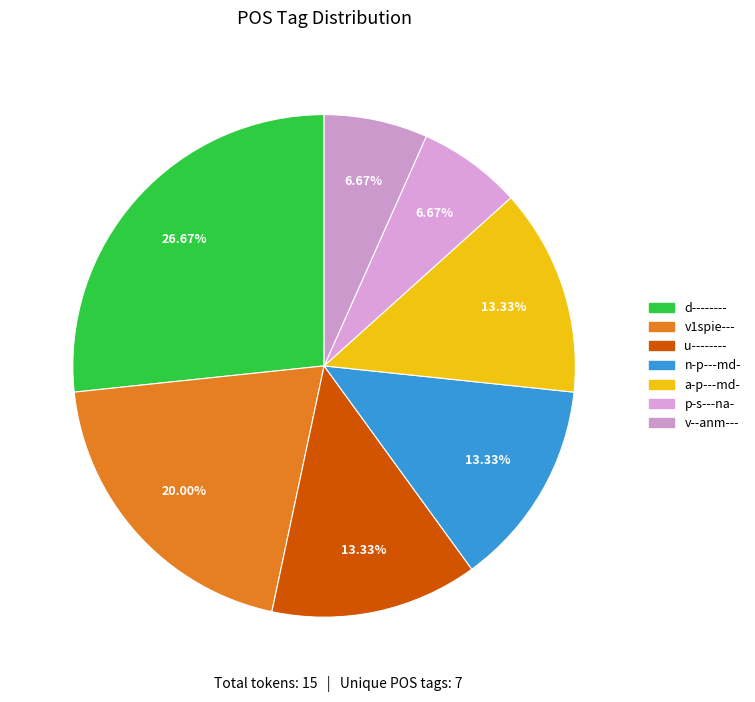

What percentage is NOT represented by p-s---na-?

93.3%